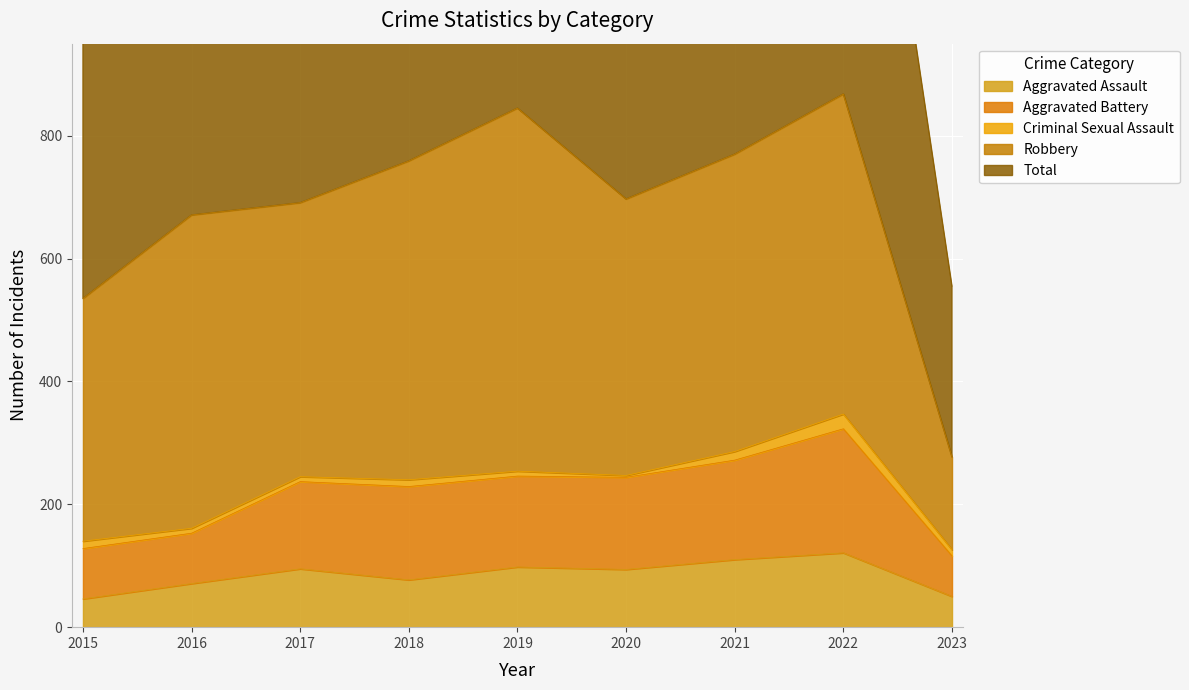

Between 2018 and 2022, which is larger?

2022